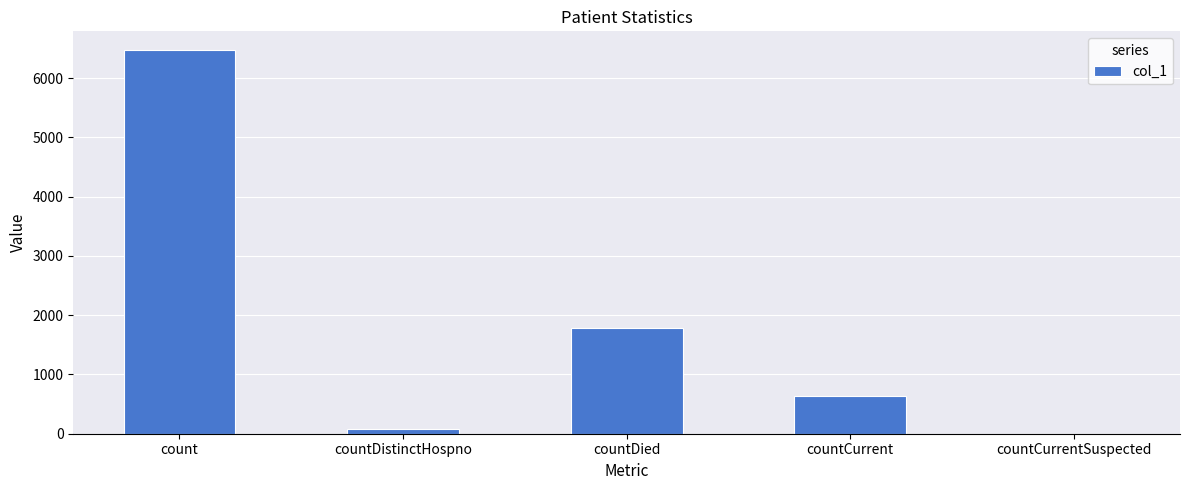

How many values are above zero?

4